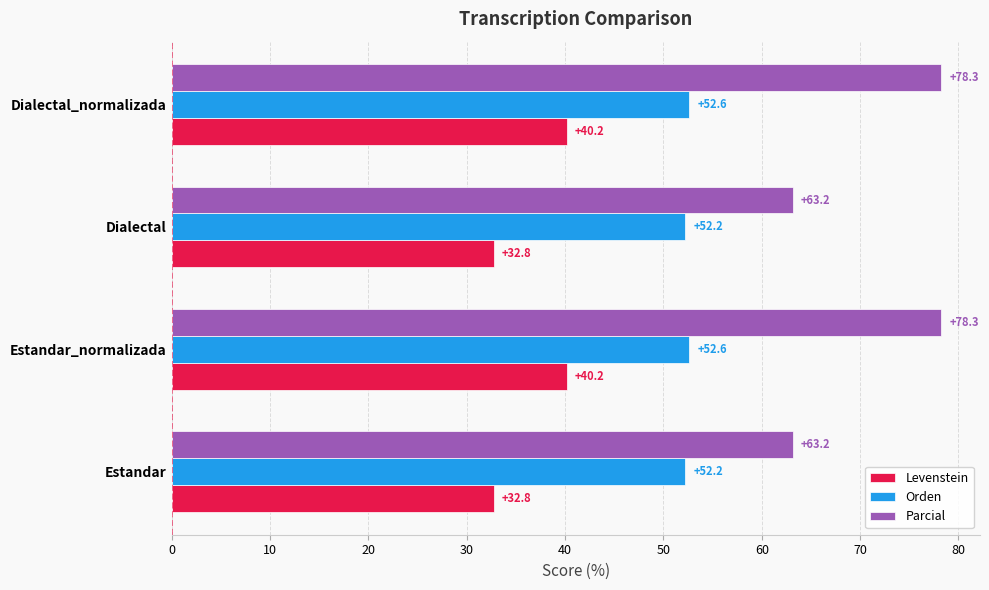

Which series has the largest total across all categories?

Parcial